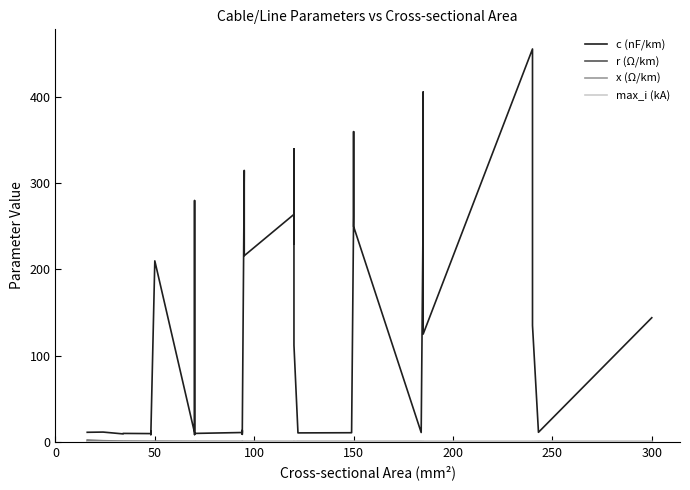

What is the value of the max_i (kA) point at the 28th from the left?

0.5